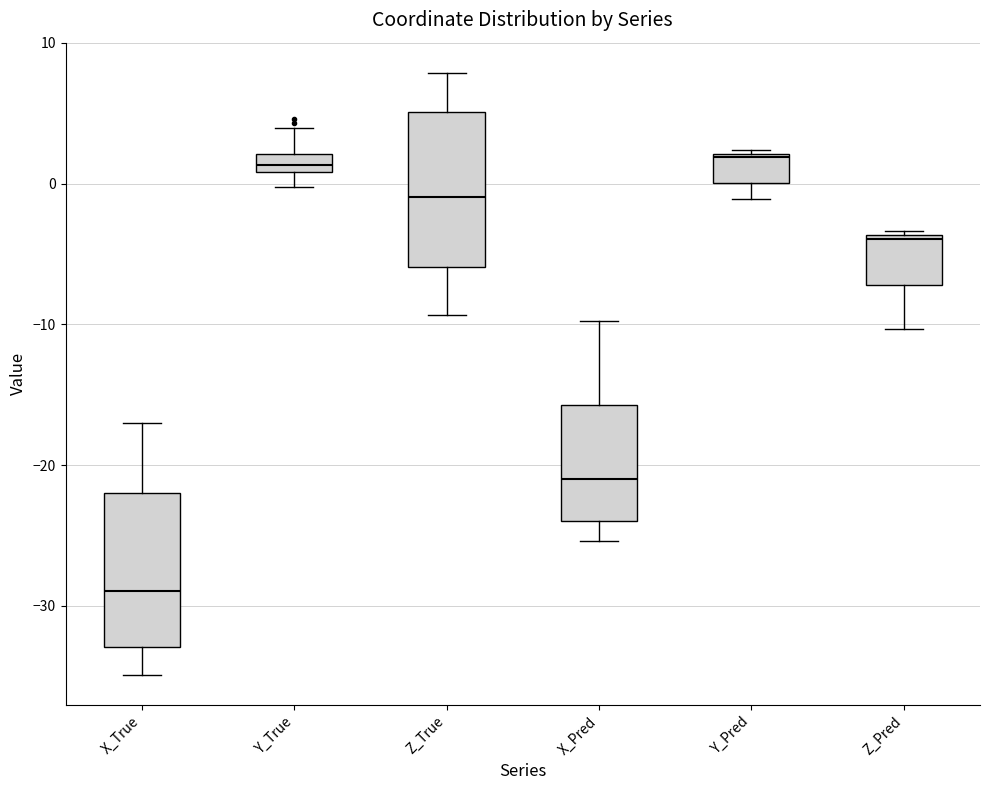

Where does the upper whisker of the box for Z_True end on the y-axis? The values are not printed on the chart, so give them approximately, as read against the axis.

8